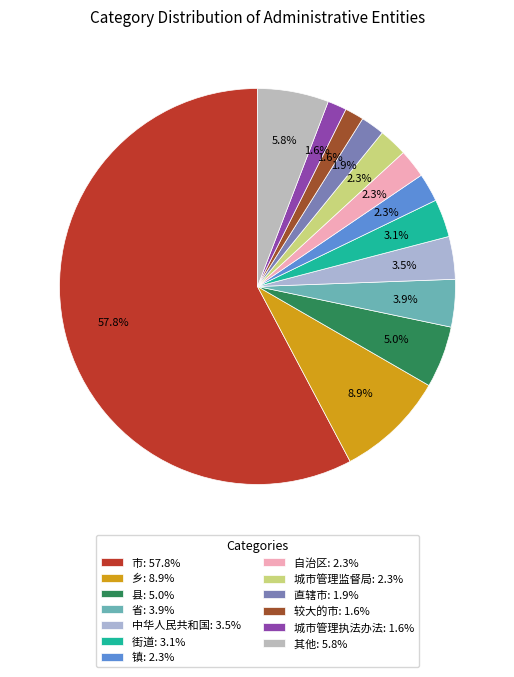

How many slices are in this pie chart?

13